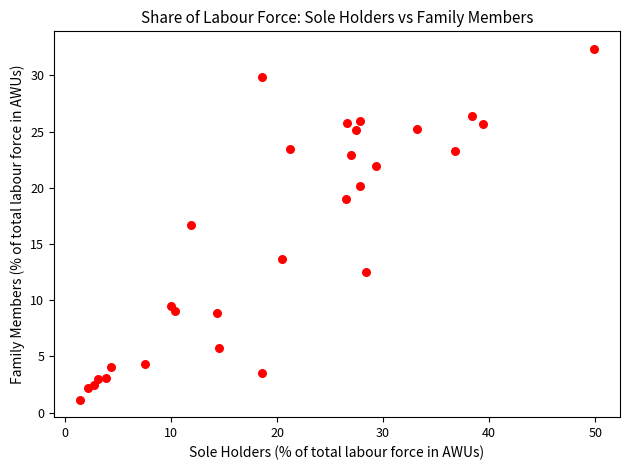

What Y value in the scatter plot is closest to 16?

16.7